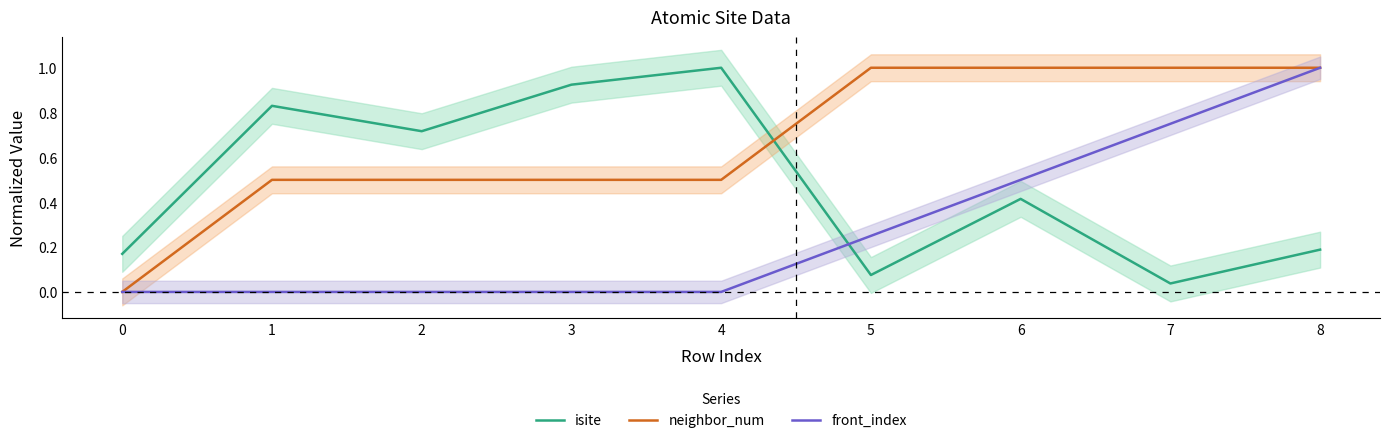

Which has a higher value, 3 or 2?

3